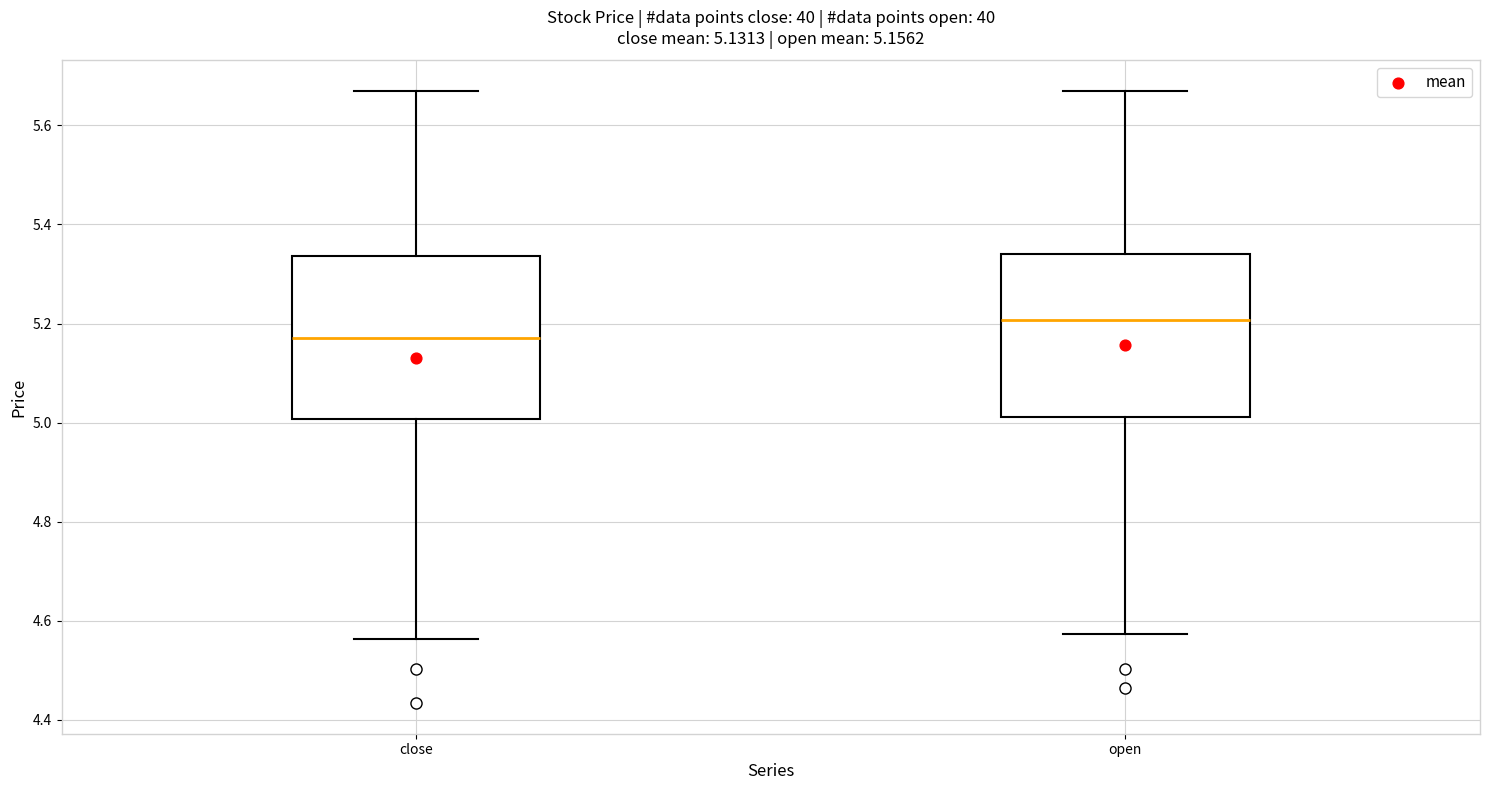

Which box has the lowest median line?

close